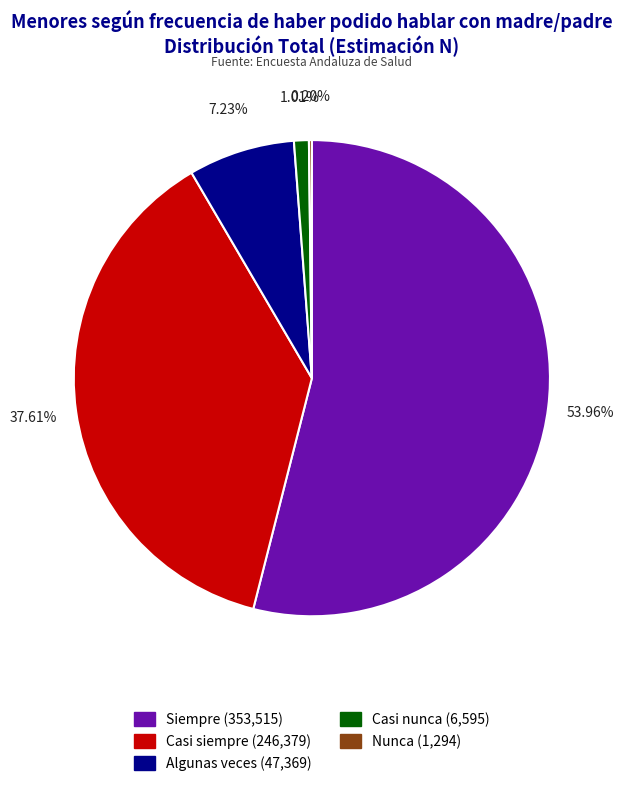

The Siempre slice represents 54% of the pie. True or false?

True